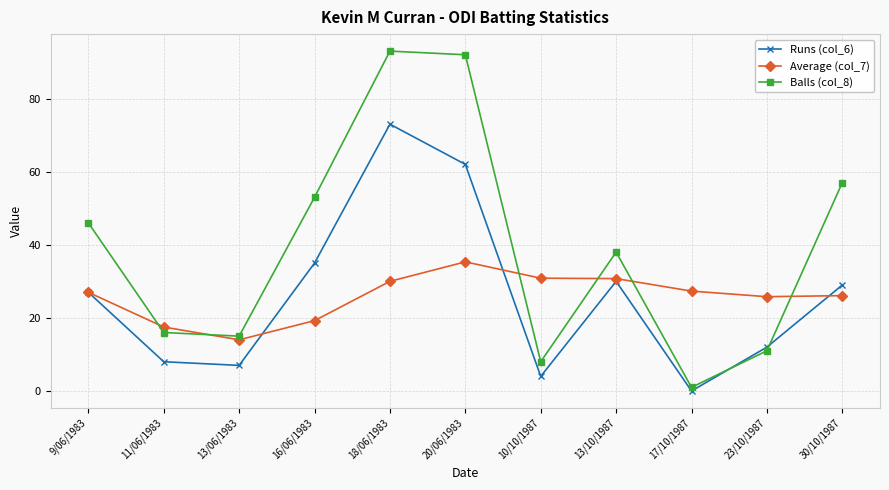

In Average (col_7), how many points are lower than both neighbors (excluding endpoints)?

2